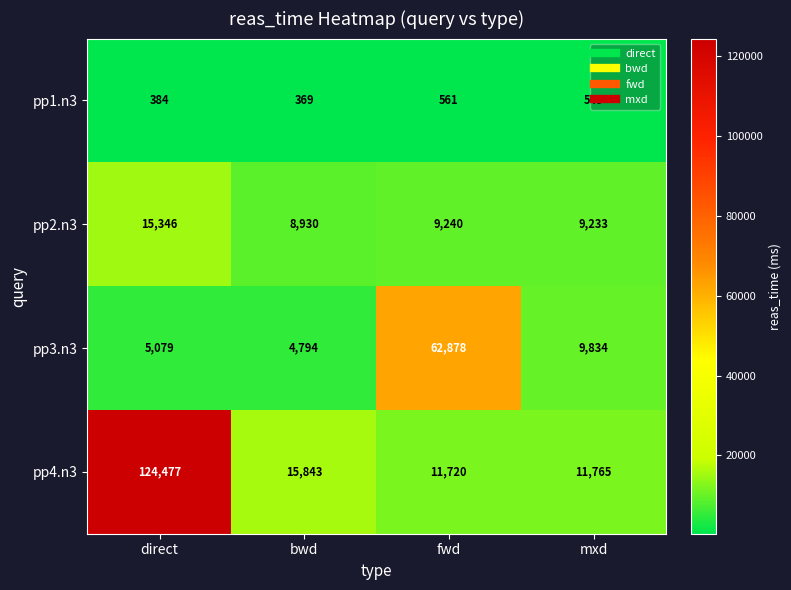

Where does the pp3.n3 series first go above 9834?

fwd